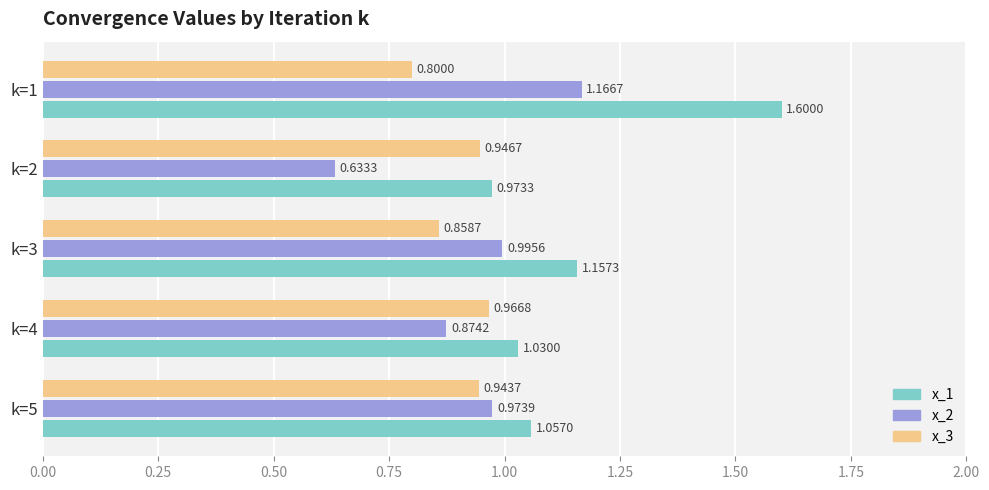

Rank the series by their maximum value, from lowest to highest.

x_3, x_2, x_1